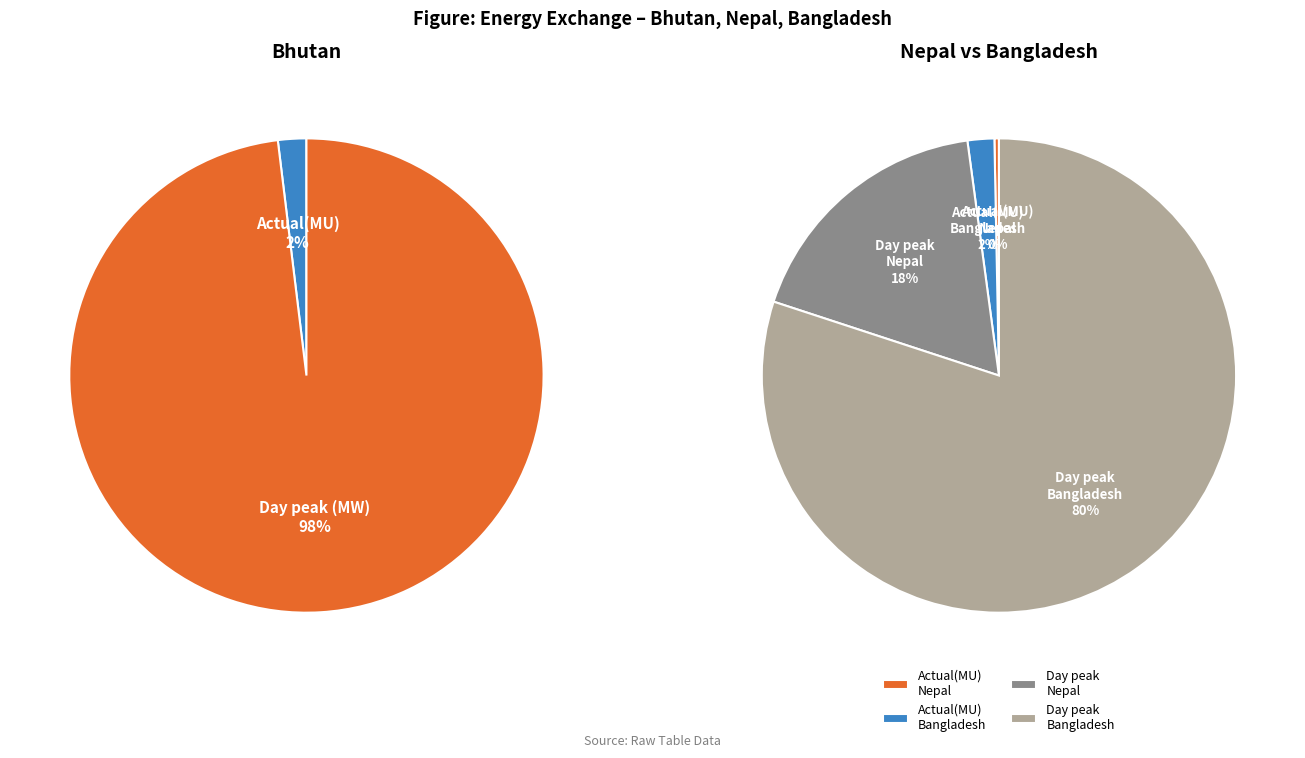

Between Day peak (MW) and Actual(MU), which is larger?

Day peak (MW)